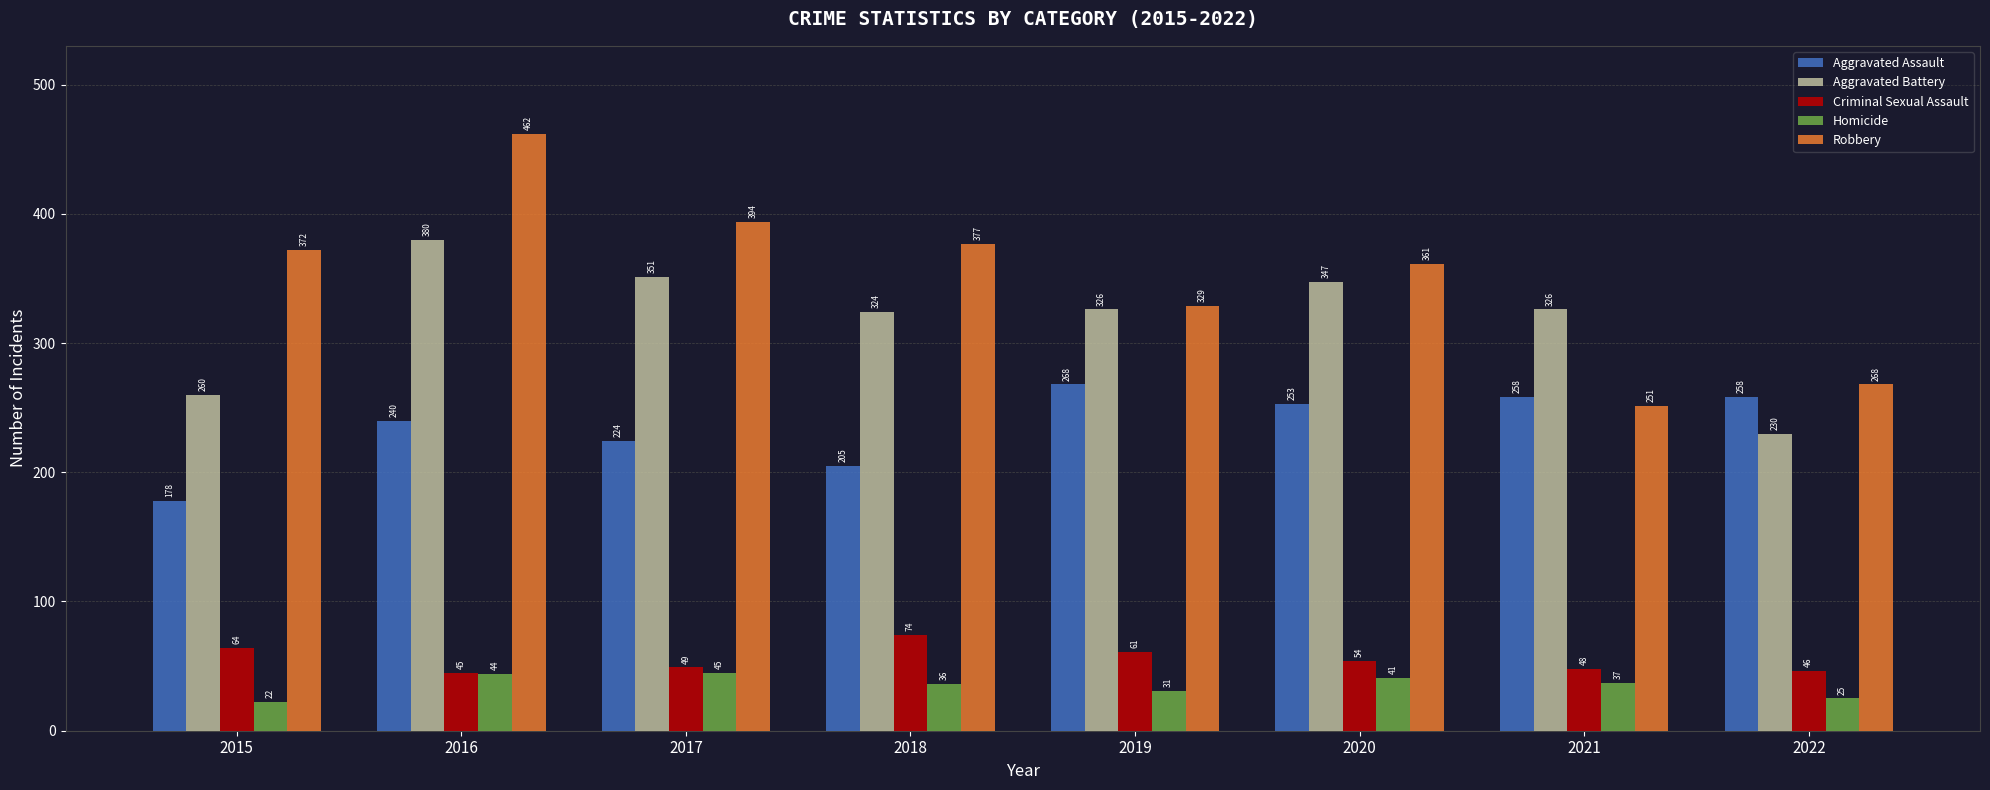

What is the value of the Criminal Sexual Assault bar at the 4th from the left?

74